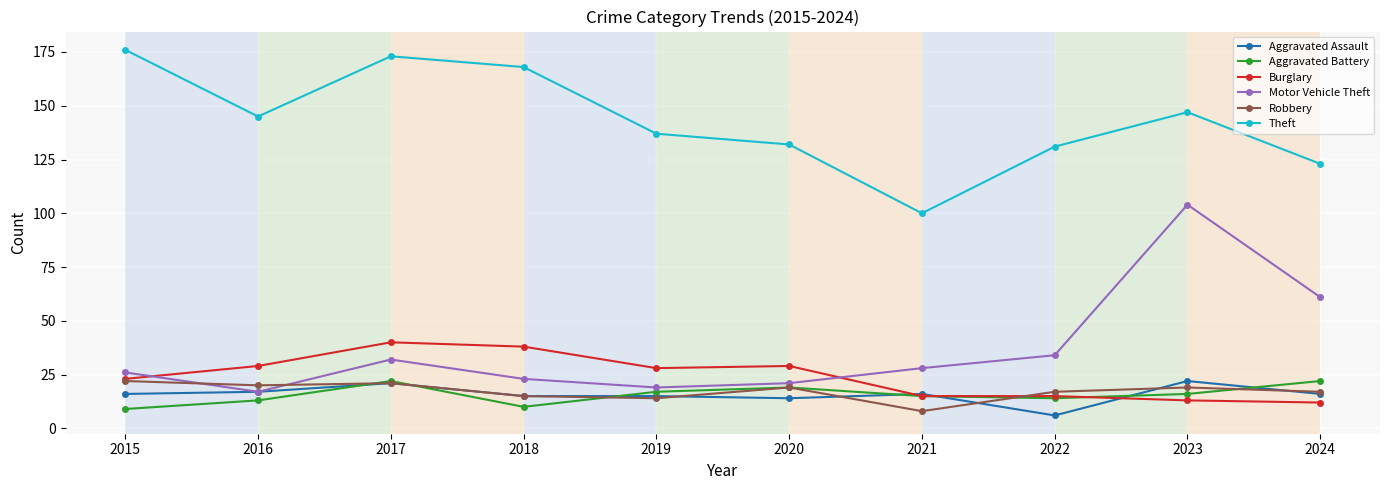

What are all the series names shown in the legend?

Aggravated Assault, Aggravated Battery, Burglary, Motor Vehicle Theft, Robbery, Theft